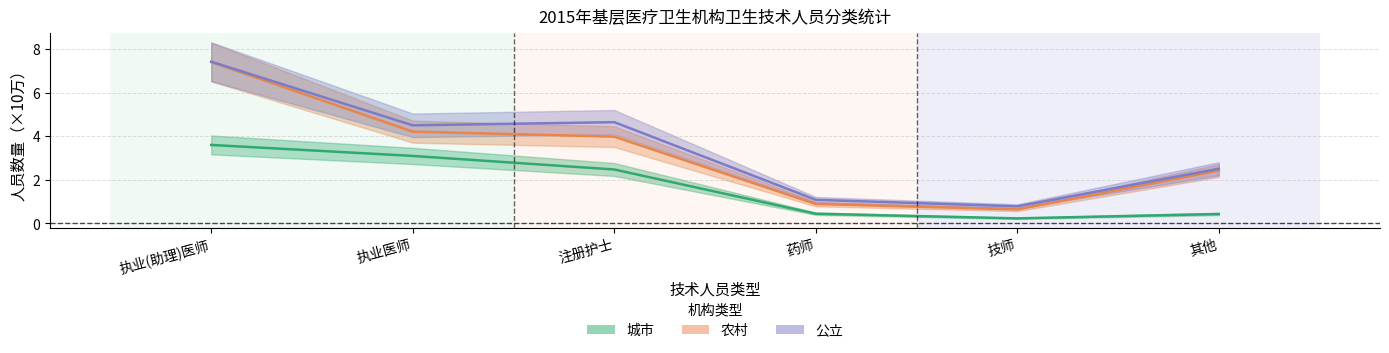

True or false: 农村 and 城市 intersect in this chart.

False